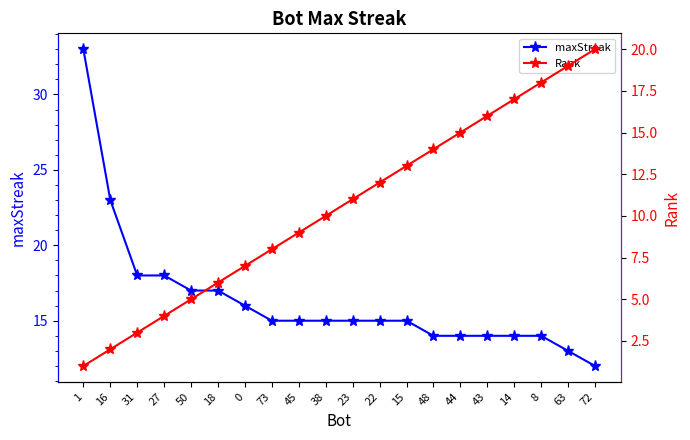

What is the total value across all series at 27?

22